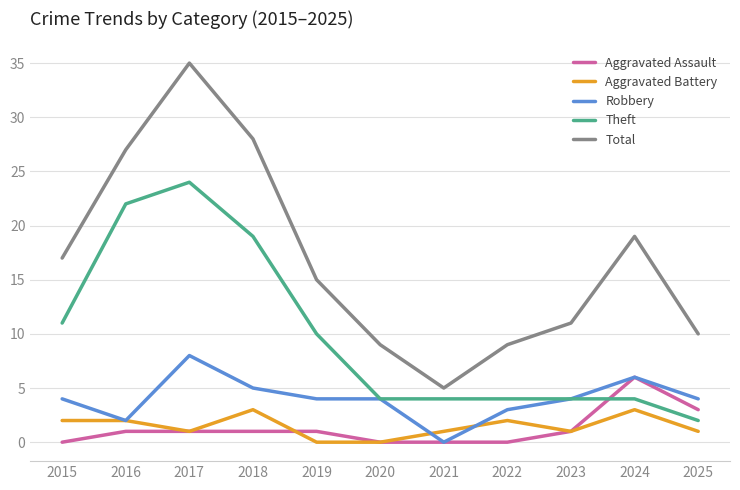

Where does the Aggravated Battery series first go above 1?

2015